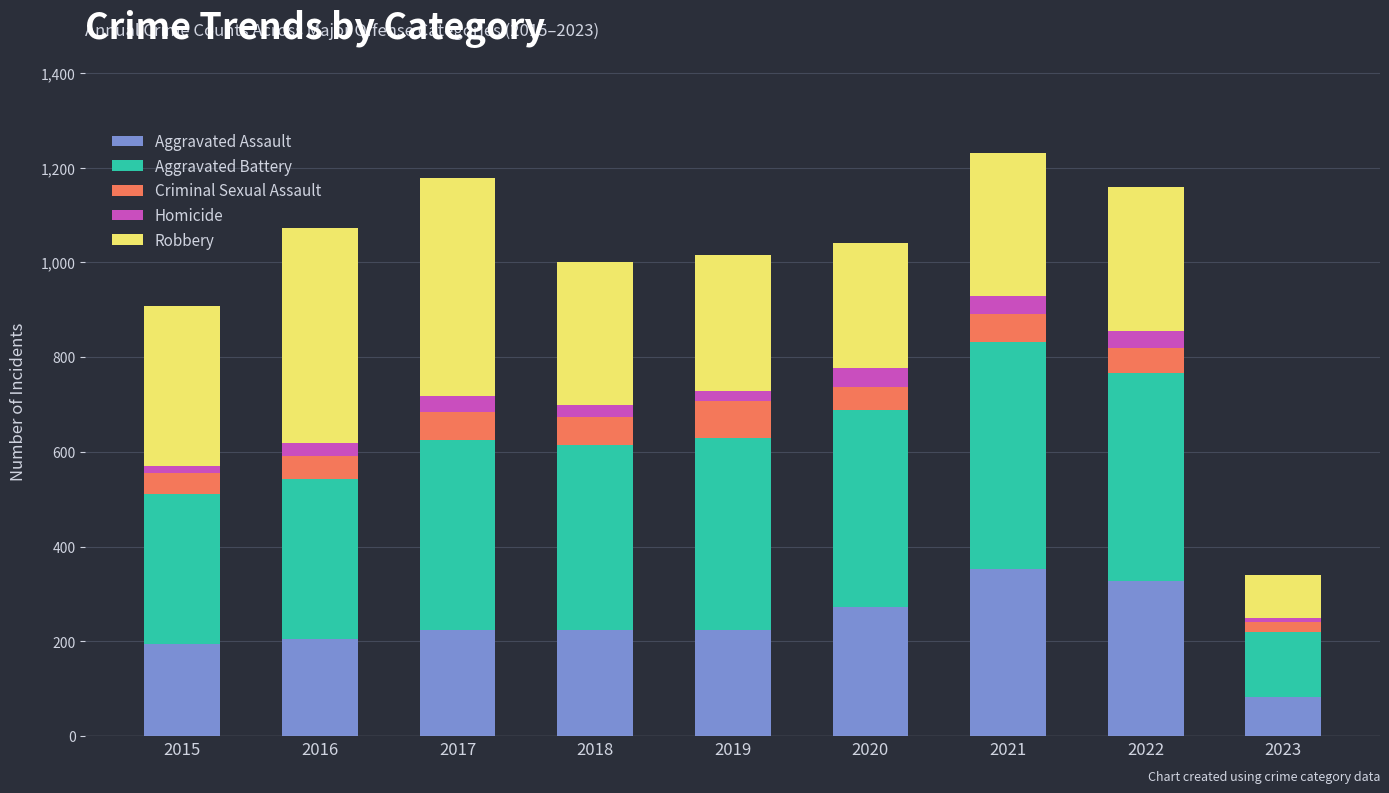

What is the approximate value of Aggravated Assault at 2022?

327